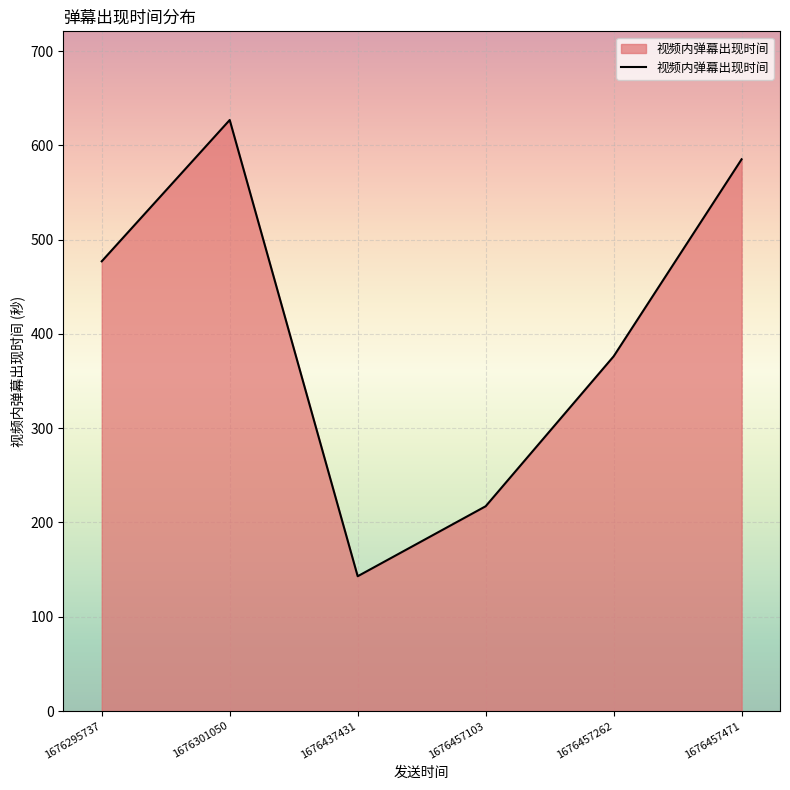

The value at 1676457262 is 376.2. True or false?

True